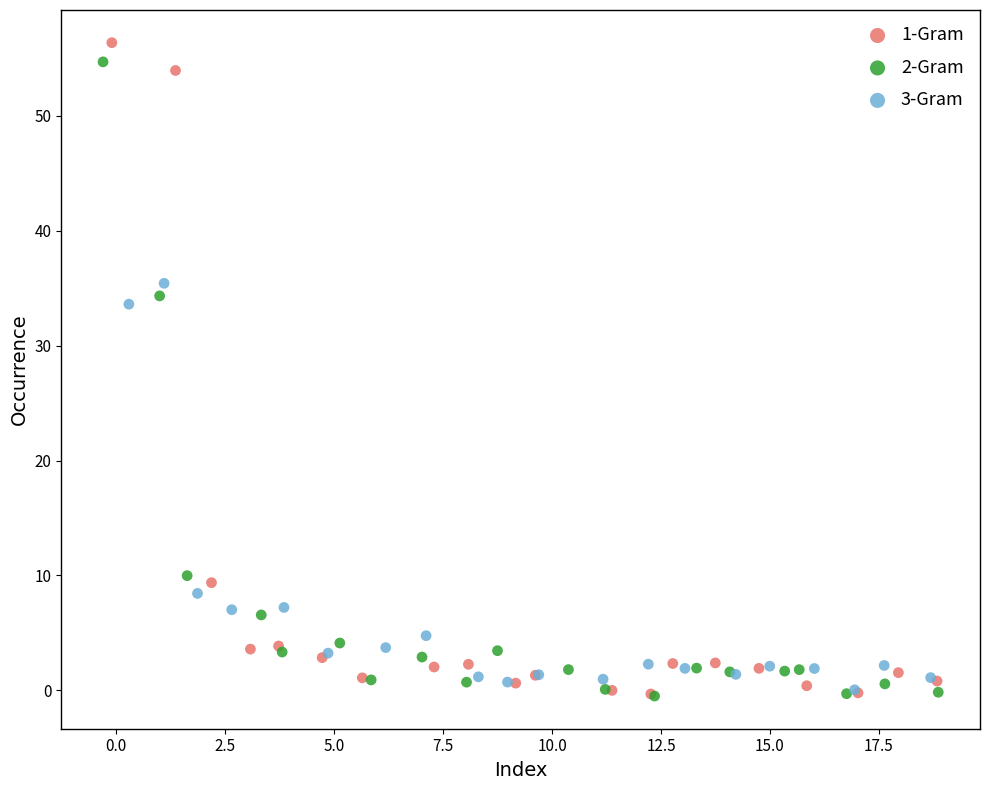

What are all the series names shown in the legend?

1-Gram, 2-Gram, 3-Gram